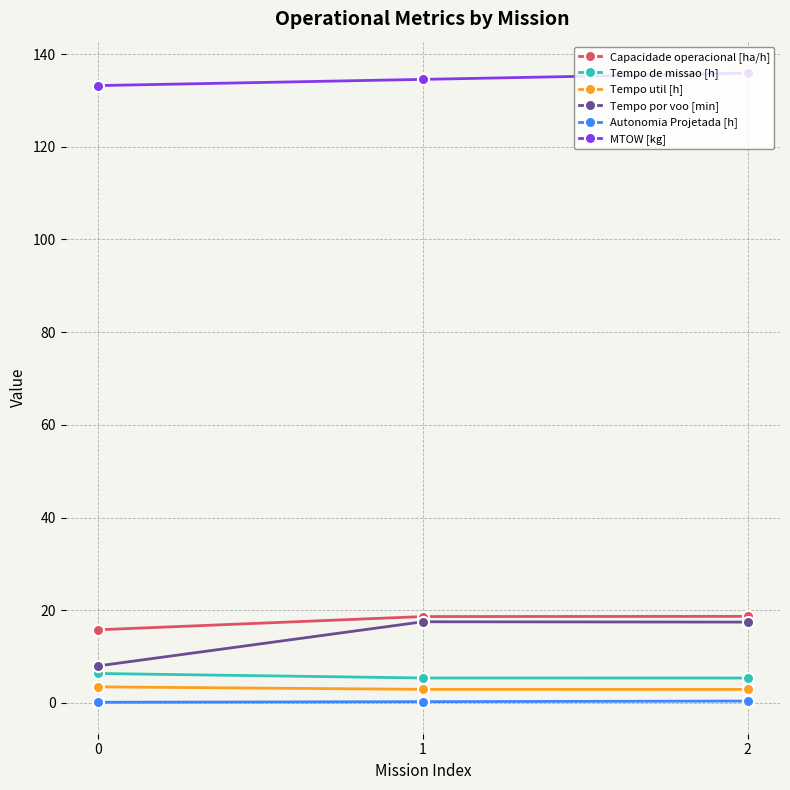

What are all the series names shown in the legend?

Capacidade operacional [ha/h], Tempo de missao [h], Tempo util [h], Tempo por voo [min], Autonomia Projetada [h], MTOW [kg]